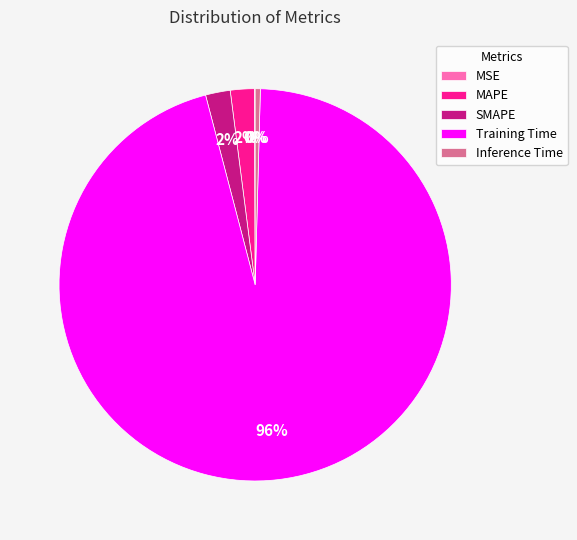

What is the largest slice in the pie chart?

Training Time